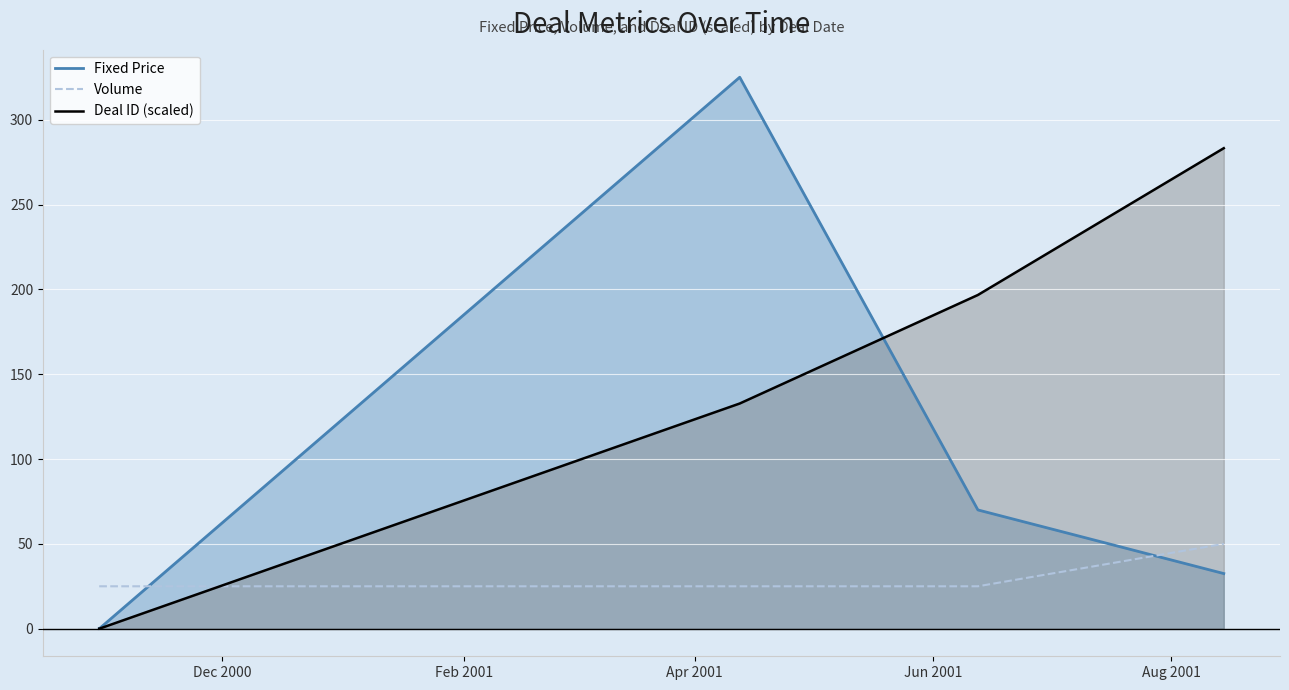

Reading right to left, extract all data points from this chart.

Fixed Price: 32.5	70.0	325.0	0.0	0.0	0.0	0.0	0.0	0.0
Volume: 50.0	25.0	25.0	25.0	25.0	25.0	25.0	25.0	25.0
Deal ID (scaled): 283.2	196.7	132.7	0.0	0.0	0.0	0.0	0.0	0.0